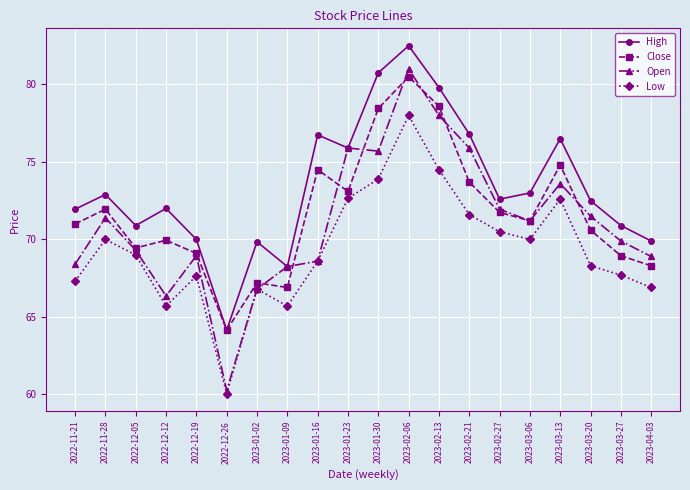

What is the value of the Close point at the 4th from the left?

69.9